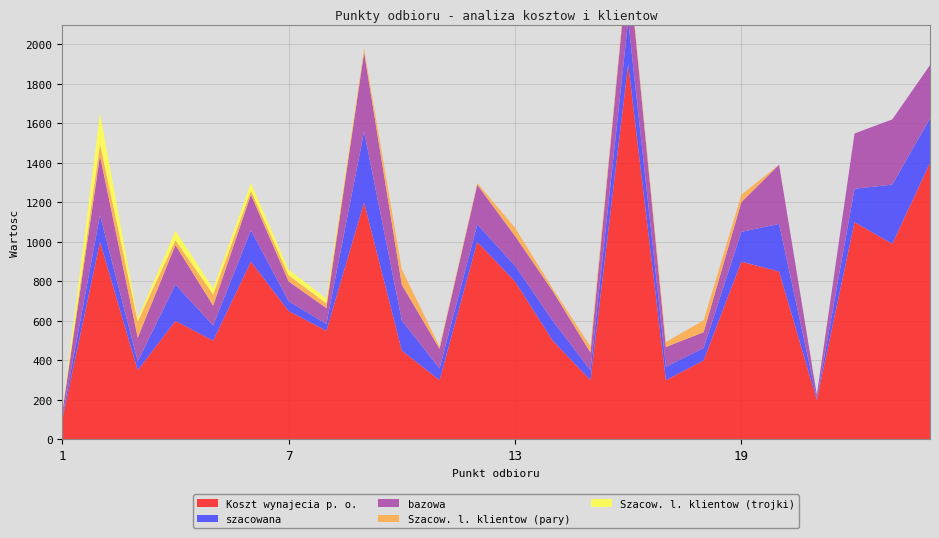

Reading right to left, list all the values displayed in this chart.

Koszt wynajecia p. o.: 24=1400	23=990	22=1100	21=200	20=850	19=900	18=400	17=300	16=1900	15=300	14=500	13=800	12=1000	11=300	10=450	9=1200	8=550	7=650	6=900	5=500	4=600	3=350	2=1000	1=100
szacowana: 24=225	23=300	22=169	21=7	20=241	19=151	18=63	17=68	16=221	15=50	14=101	13=80	12=89	11=59	10=153	9=359	8=35	7=50	6=159	5=77	4=184	3=45	2=136	1=12
bazowa: 24=270	23=330	22=280	21=20	20=300	19=150	18=80	17=100	16=300	15=90	14=150	13=150	12=200	11=100	10=180	9=400	8=80	7=100	6=180	5=100	4=200	3=120	2=300	1=25
Szacow. l. klientow (pary): 24=0	23=0	22=0	21=0	20=0	19=38	18=60	17=25	16=14	15=30	14=13	13=42	12=9	11=11	10=78	9=19	8=24	7=31	6=20	5=57	4=24	3=82	2=61	1=0
Szacow. l. klientow (trojki): 24=0	23=0	22=0	21=0	20=0	19=0	18=0	17=0	16=0	15=0	14=0	13=0	12=0	11=0	10=0	9=0	8=24	7=29	6=39	5=31	4=48	3=15	2=154	1=0